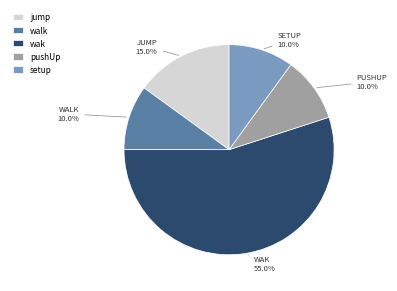

Do jump and wak together represent more than half of the pie?

Yes